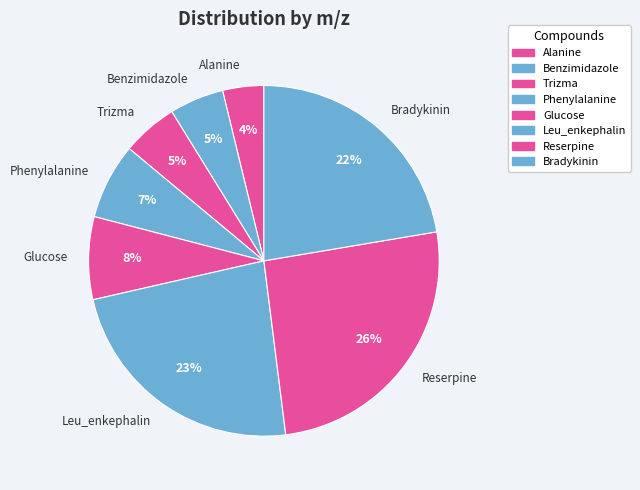

Between Reserpine and Phenylalanine, which is larger?

Reserpine